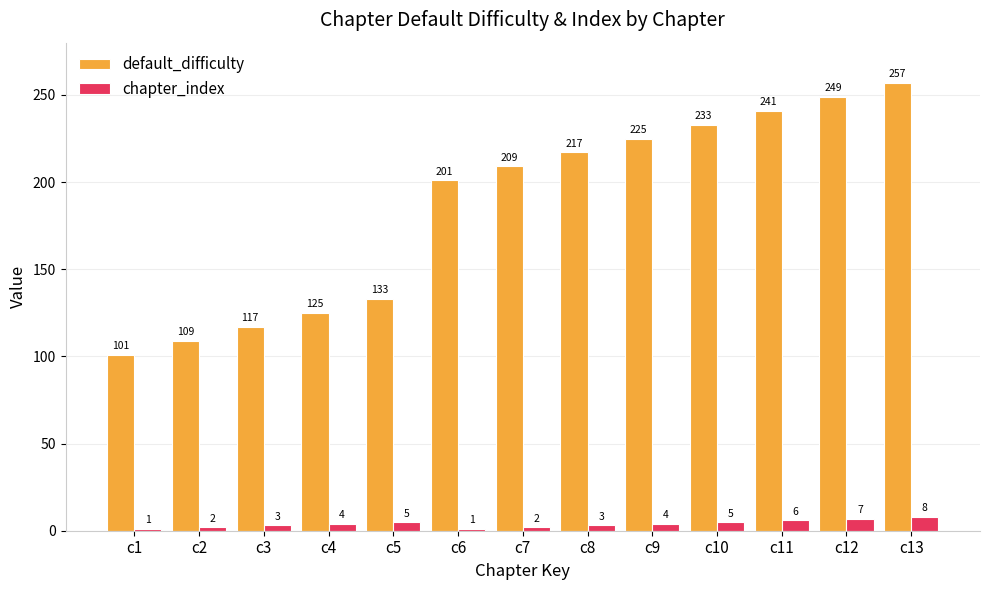

Reading left to right, transcribe all the data shown in this chart.

default_difficulty: 101	109	117	125	133	201	209	217	225	233	241	249	257
chapter_index: 1	2	3	4	5	1	2	3	4	5	6	7	8